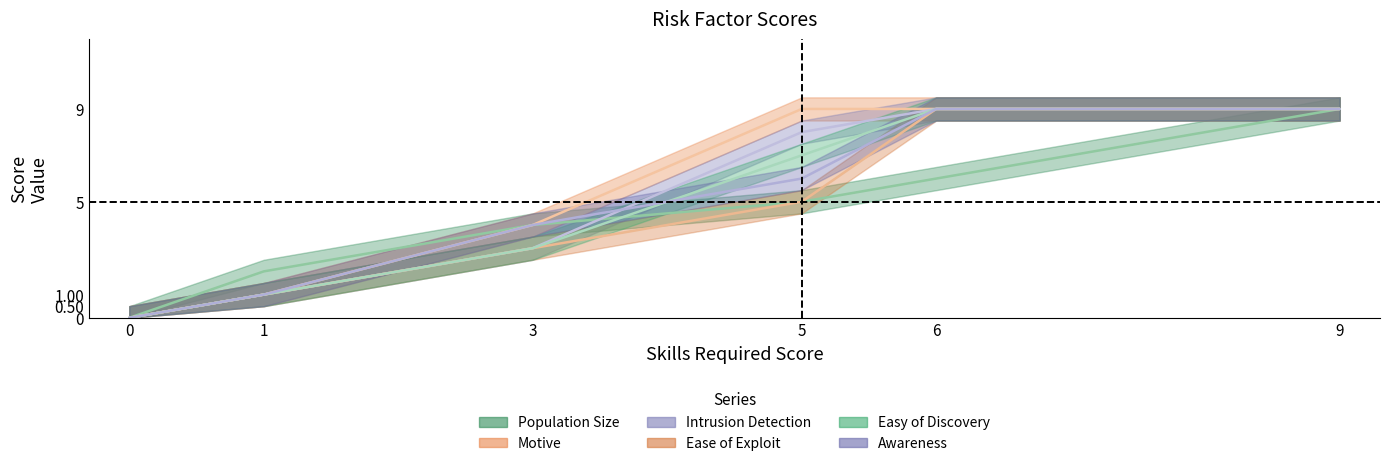

What is the maximum value for Motive?

9